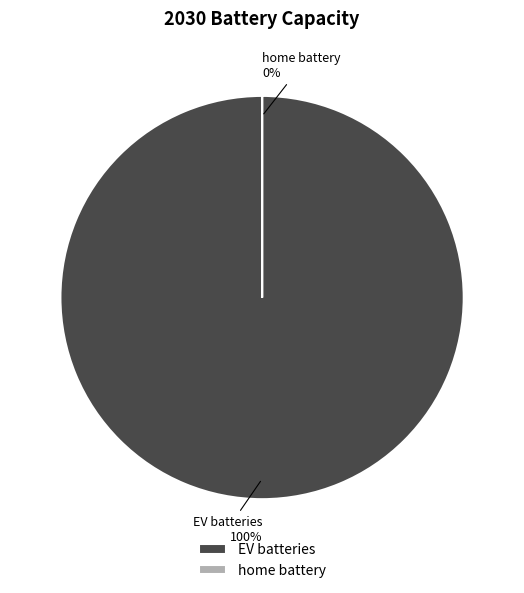

To the nearest percent, what is the difference between the home battery and EV batteries slice percentages?

100%